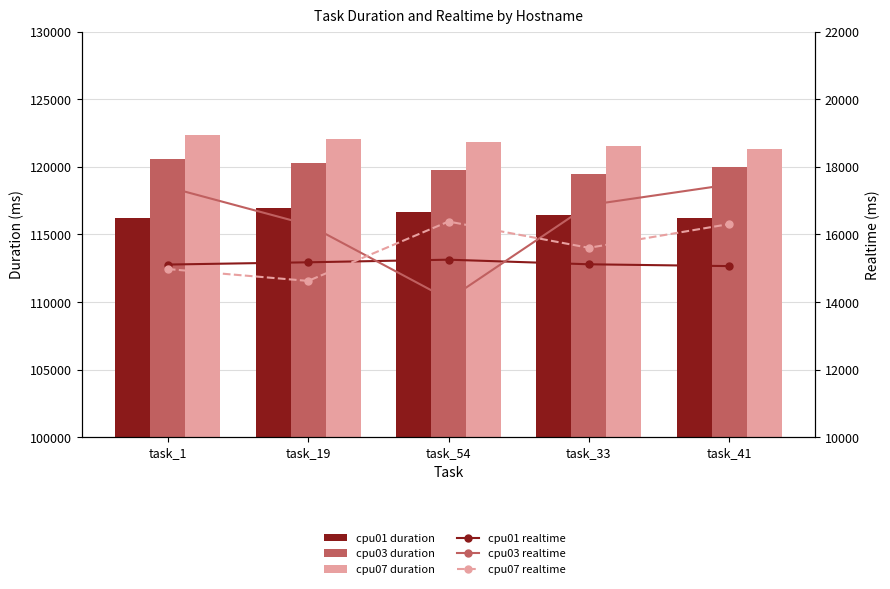

Is it true that cpu07 duration equals 190714 at task_33?

False